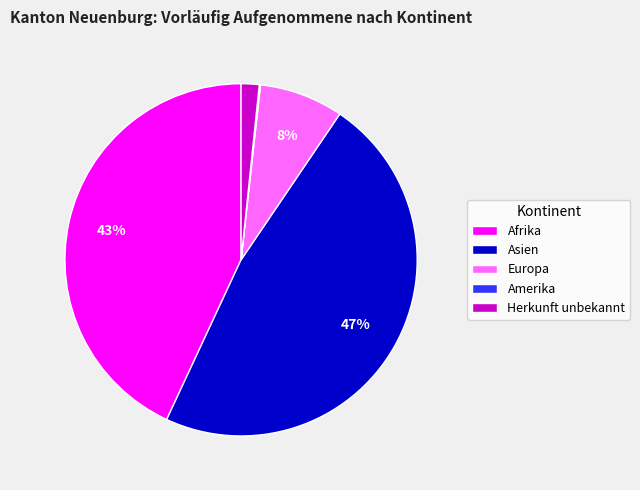

What is the ratio of the value at Afrika to the value at Asien?

0.9